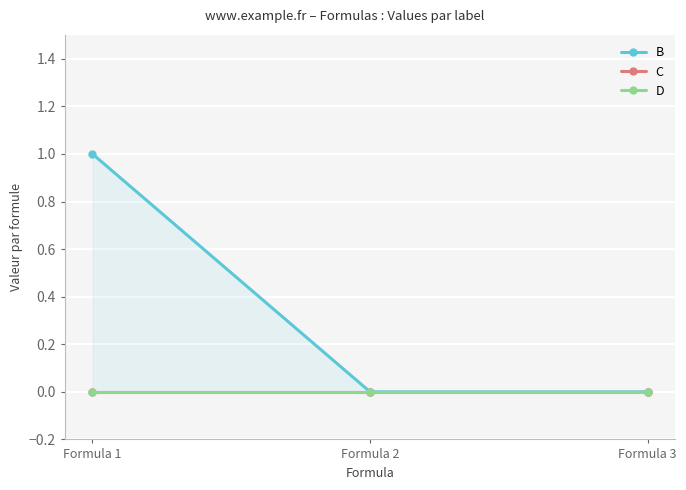

List the series in order of their peak value, highest first.

B, C, D